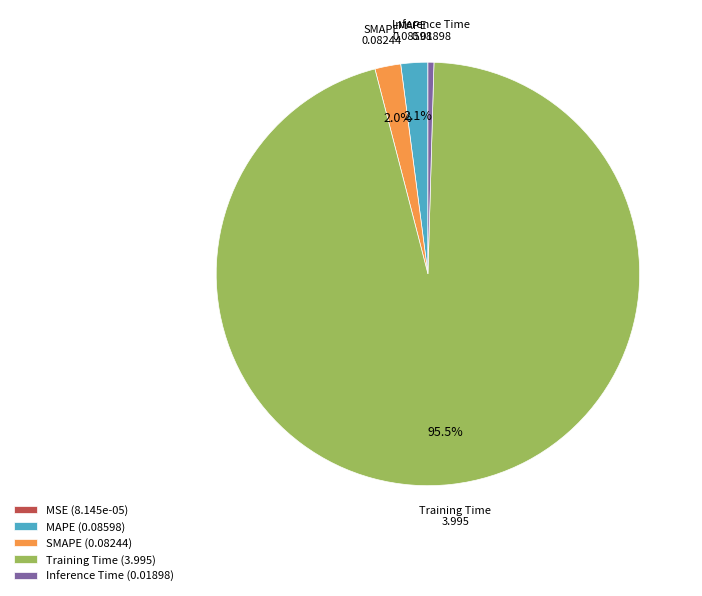

To the nearest percent, what is the average slice percentage?

20%